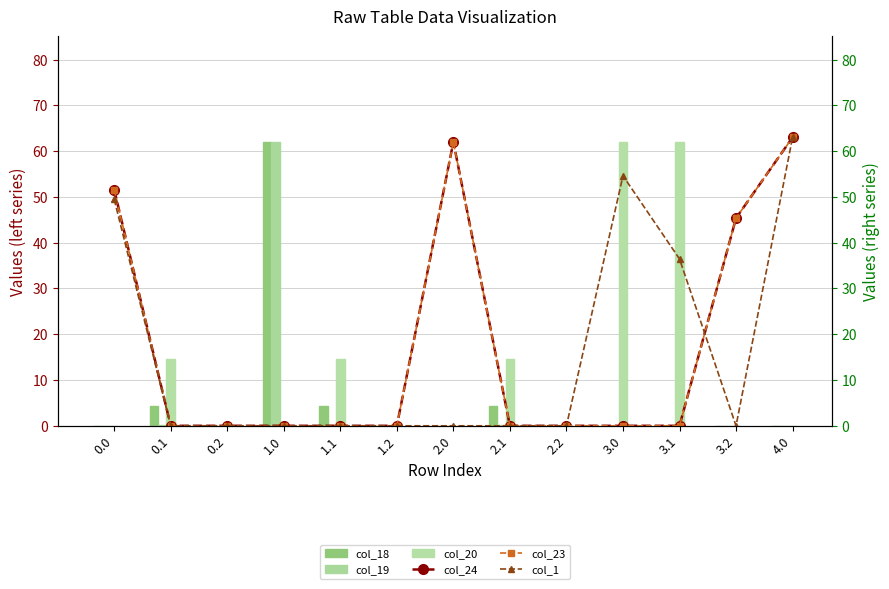

How many values in col_18 are above zero?

4